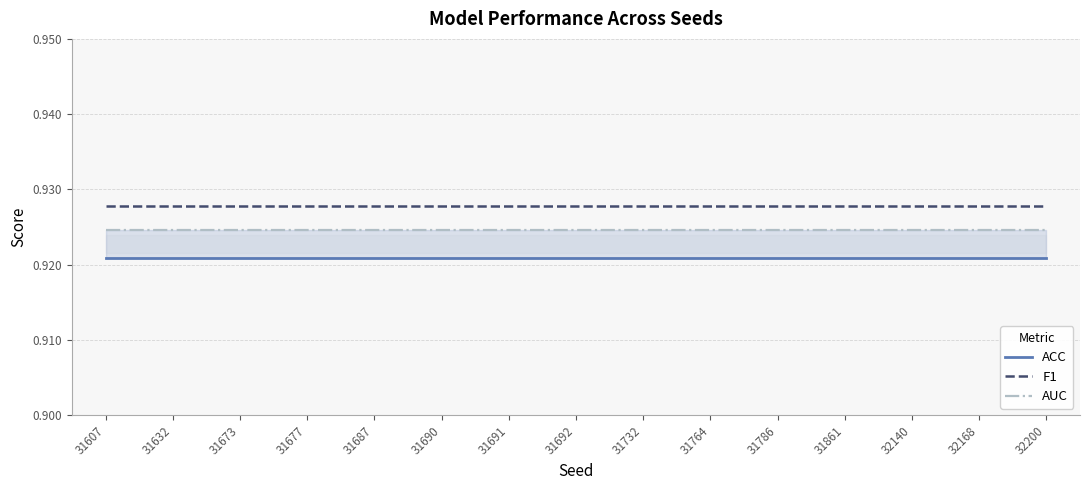

What is the value of the ACC point at the 8th from the left?

0.9